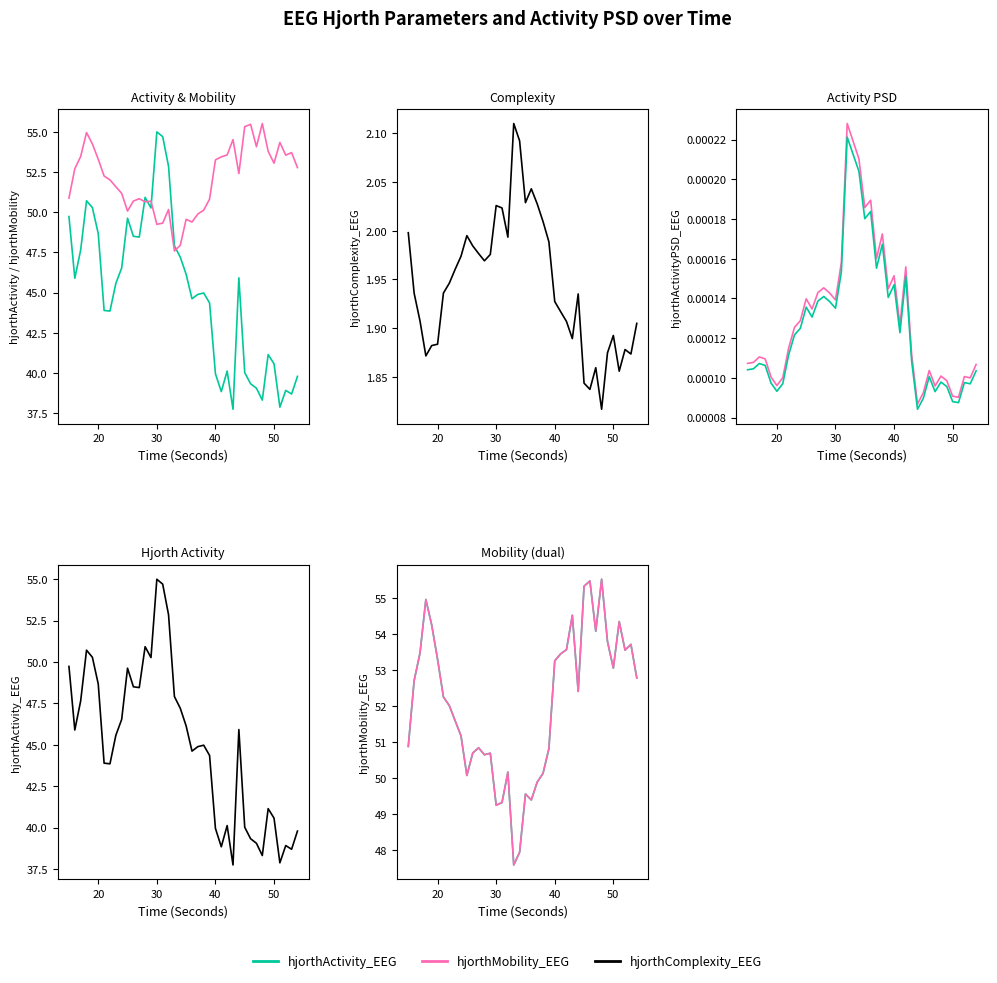

Rank the series by their maximum value, from lowest to highest.

hjorthActivityPSD_EEG (ref), hjorthActivityPSD_EEG, hjorthComplexity_EEG, hjorthActivity_EEG, hjorthMobility_EEG, hjorthMobility_EEG (2)